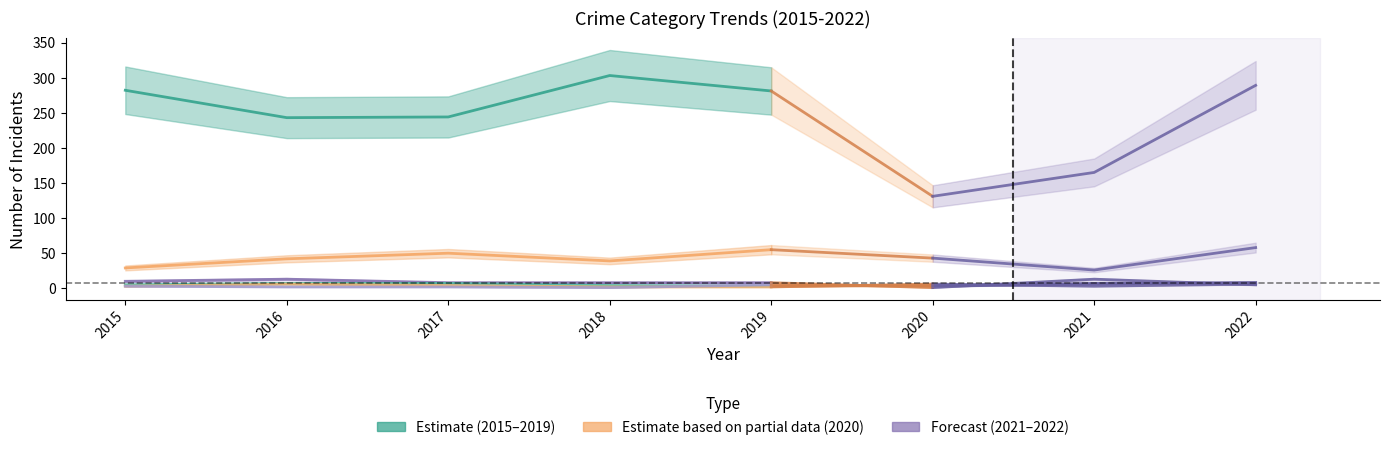

Read the Aggravated Battery value at 2015.

3